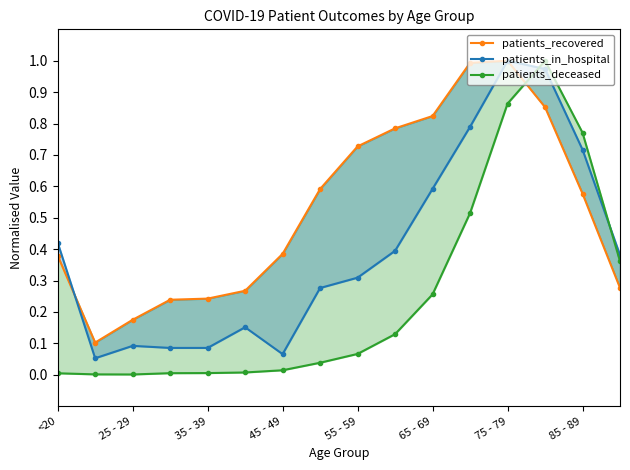

What are all the series names shown in the legend?

patients_recovered, patients_in_hospital, patients_deceased